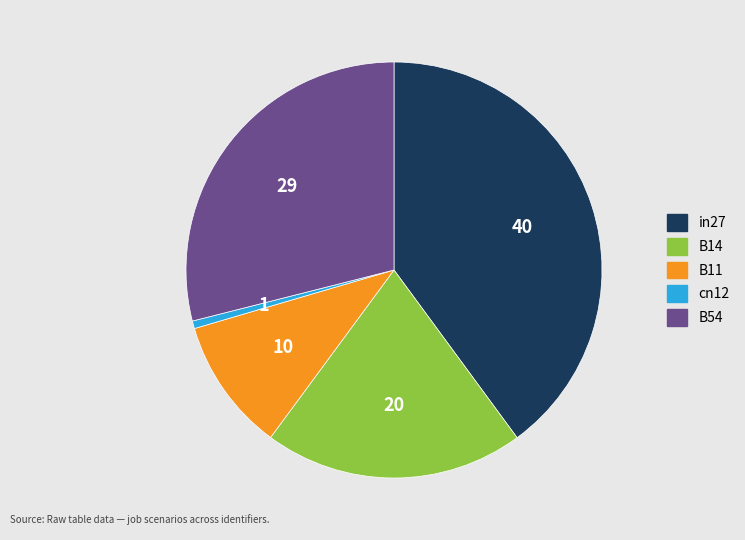

Between B14 and in27, which is larger?

in27